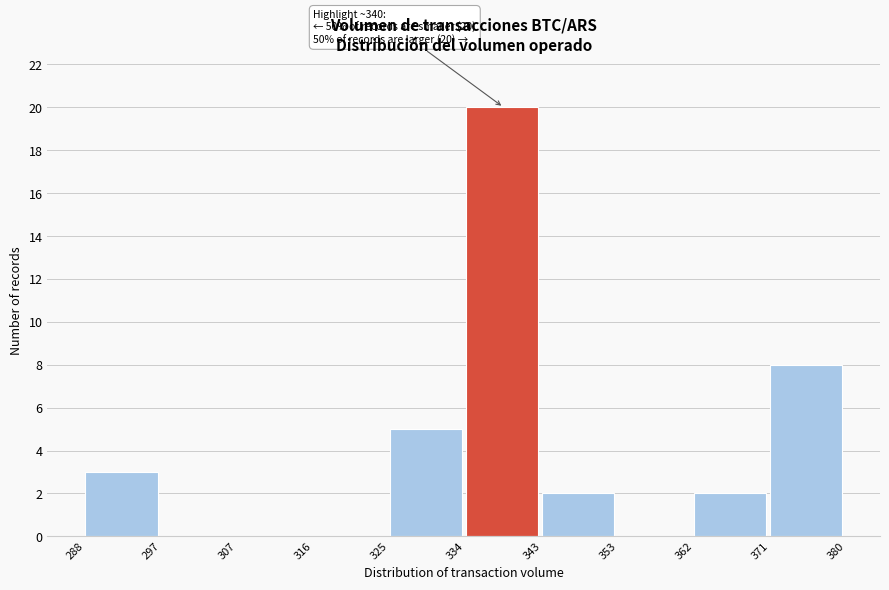

Over which range of the x-axis is the bar tallest?

334 to 343